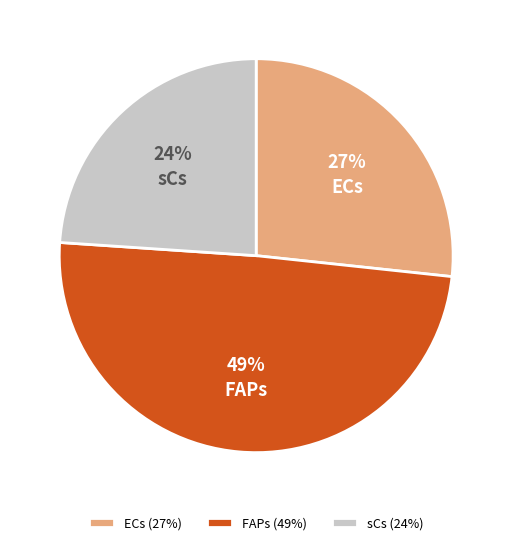

Between FAPs and ECs, which is larger?

FAPs